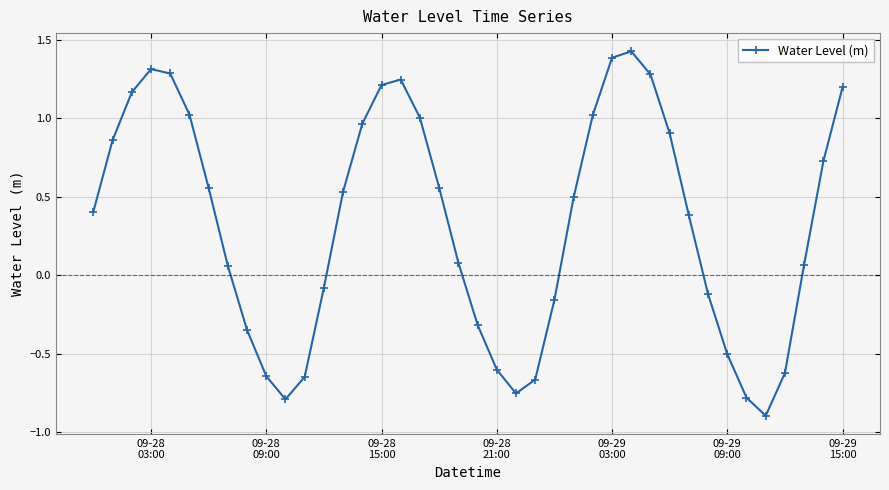

What is the smallest value displayed?

-0.9